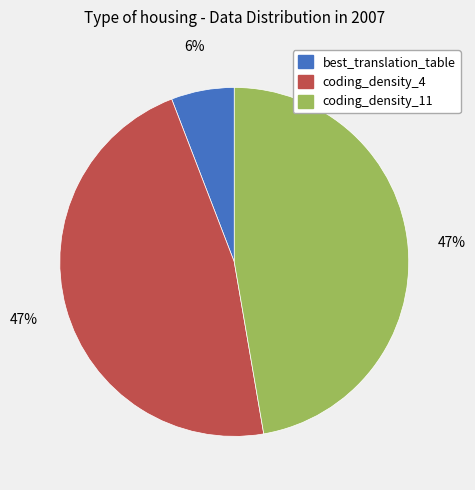

To the nearest percent, what portion does best_translation_table represent?

6%